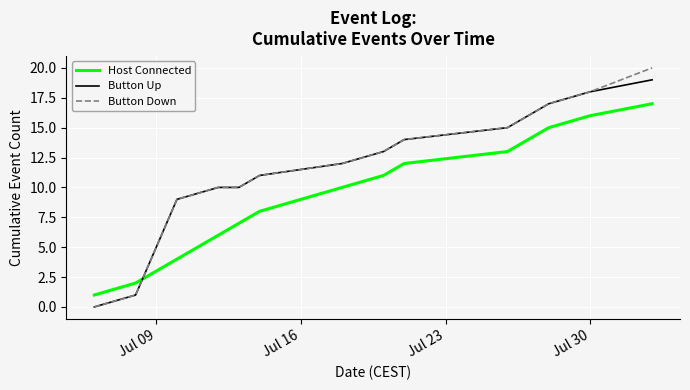

Which series has the widest spread of values?

Button Down